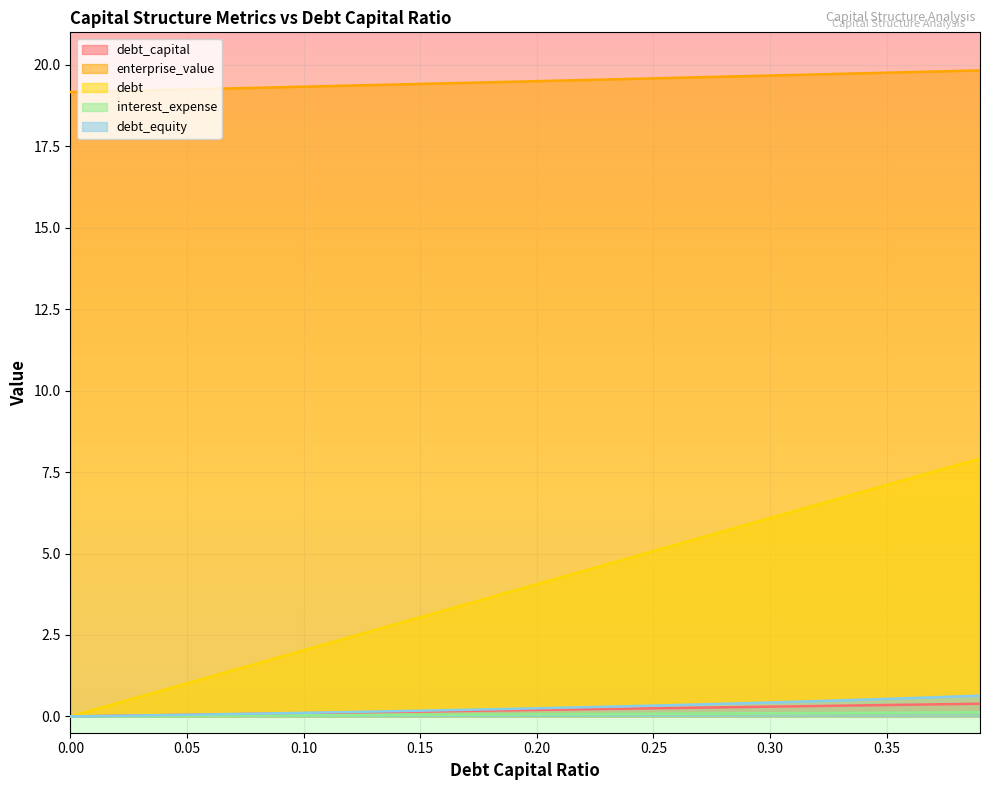

True or false: interest_expense and enterprise_value intersect in this chart.

False